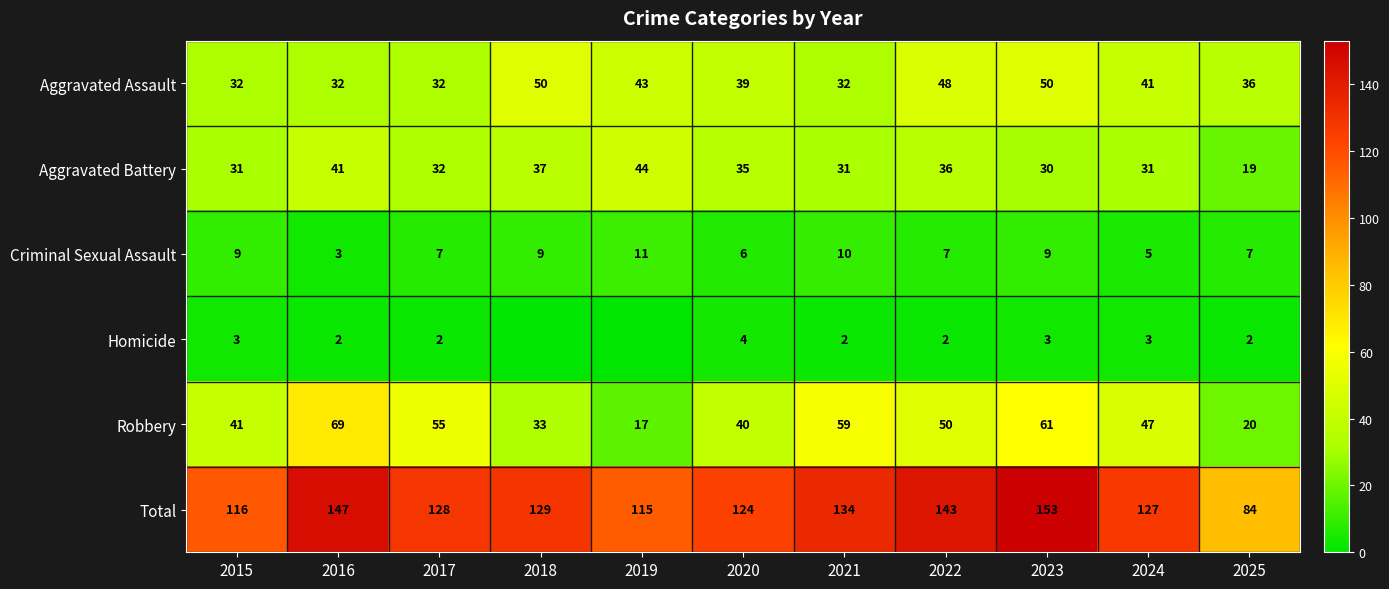

True or false: Aggravated Assault has a value of 32 at 2016.

True